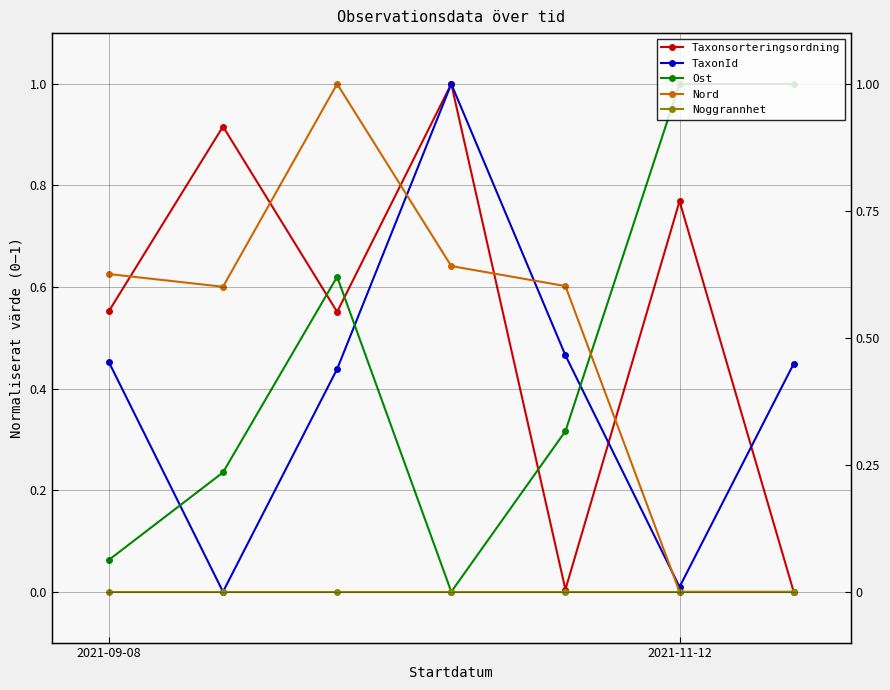

List the series in order of their peak value, lowest first.

Noggrannhet, Taxonsorteringsordning, TaxonId, Ost, Nord